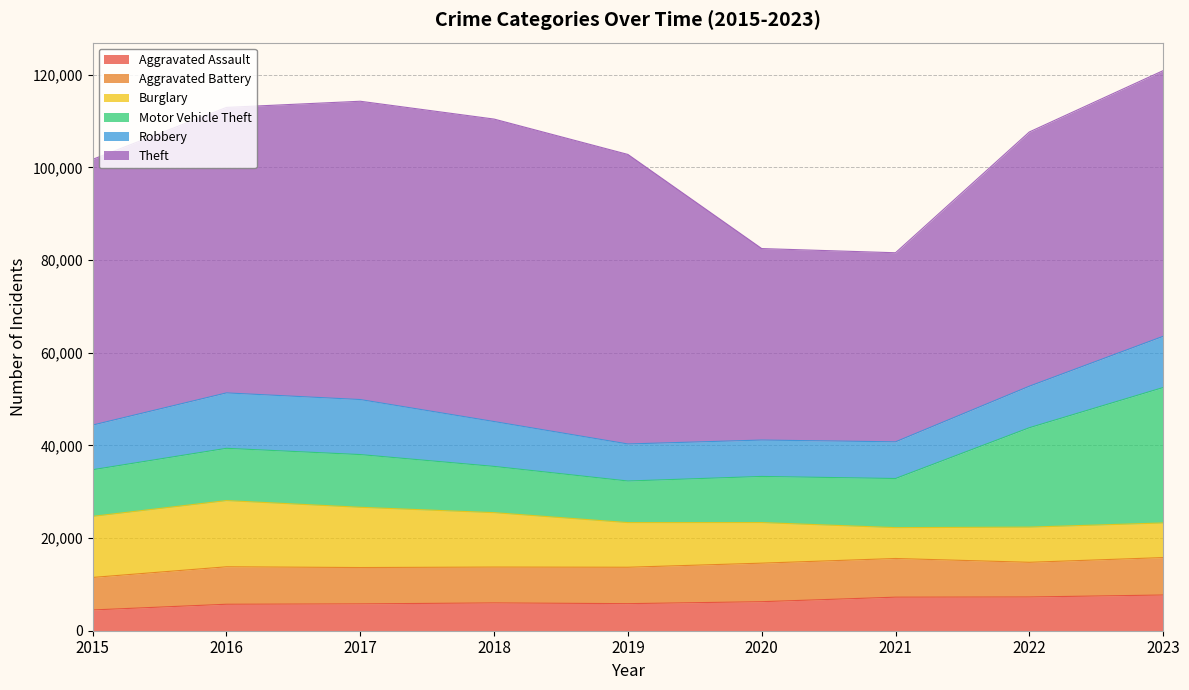

Reading left to right, list all the values displayed in this chart.

Aggravated Assault: 2015=4480	2016=5712	2017=5793	2018=6001	2019=5841	2020=6264	2021=7242	2022=7280	2023=7707
Aggravated Battery: 2015=7019	2016=8086	2017=7845	2018=7735	2019=7858	2020=8319	2021=8347	2022=7488	2023=8080
Burglary: 2015=13184	2016=14289	2017=13001	2018=11747	2019=9638	2020=8758	2021=6662	2022=7592	2023=7473
Motor Vehicle Theft: 2015=10068	2016=11285	2017=11380	2018=9984	2019=8977	2020=9959	2021=10602	2022=21456	2023=29229
Robbery: 2015=9638	2016=11960	2017=11880	2018=9681	2019=7995	2020=7855	2021=7919	2022=8962	2023=11059
Theft: 2015=57350	2016=61623	2017=64386	2018=65288	2019=62494	2020=41332	2021=40809	2022=54874	2023=57343